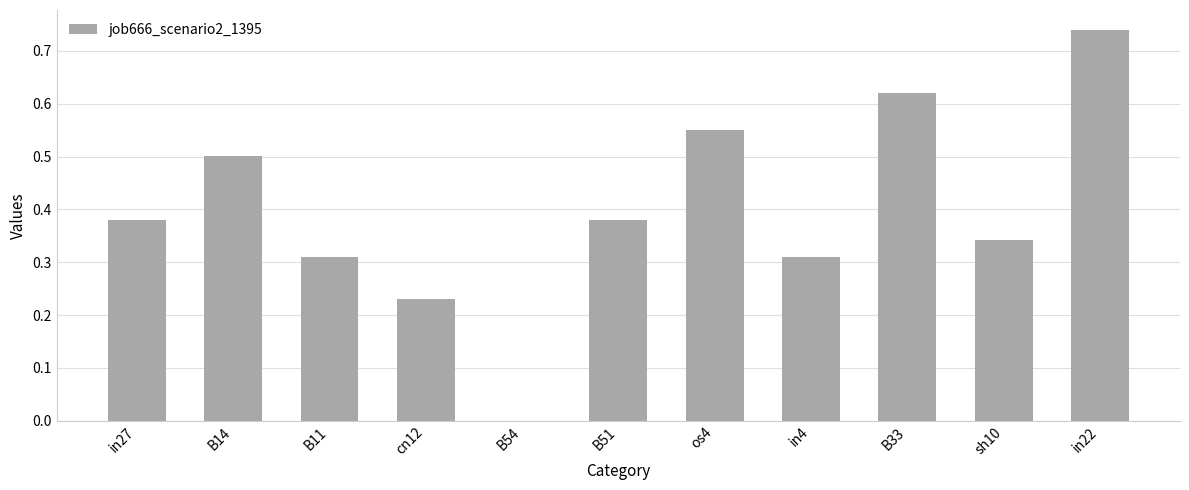

The value at B14 is 0.2. True or false?

False